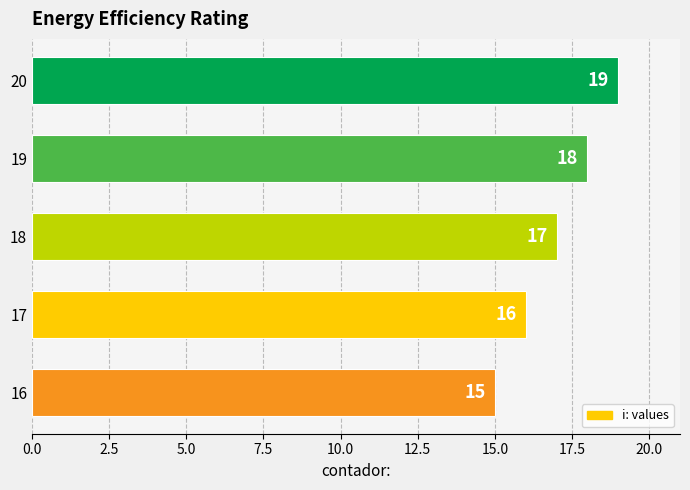

List the labels in order of value, largest first.

20, 19, 18, 17, 16